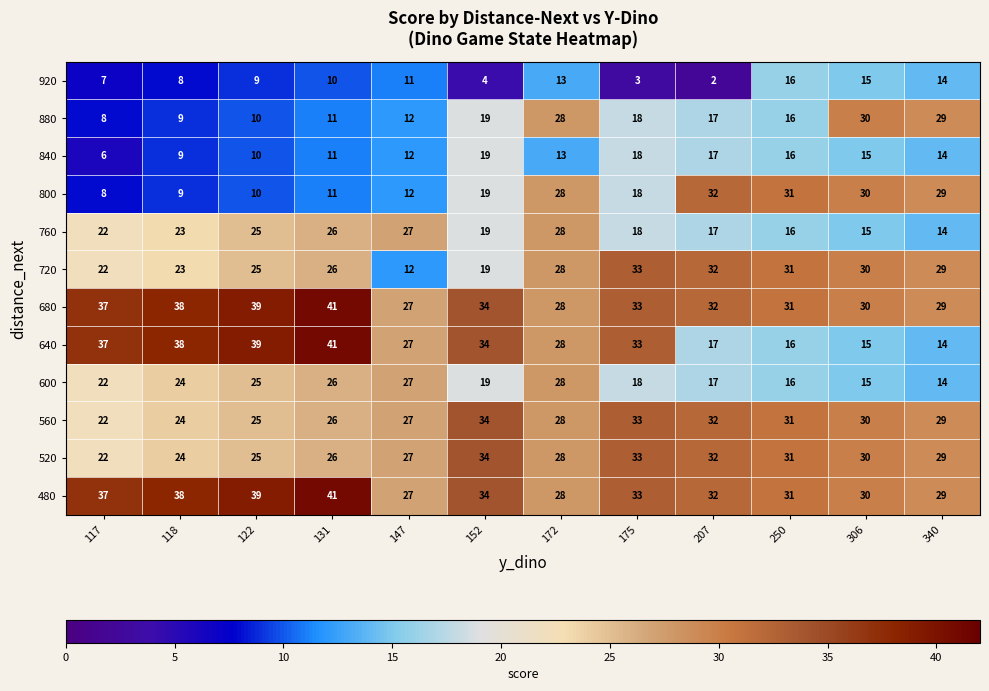

At which category is the sum across all series the highest?

172